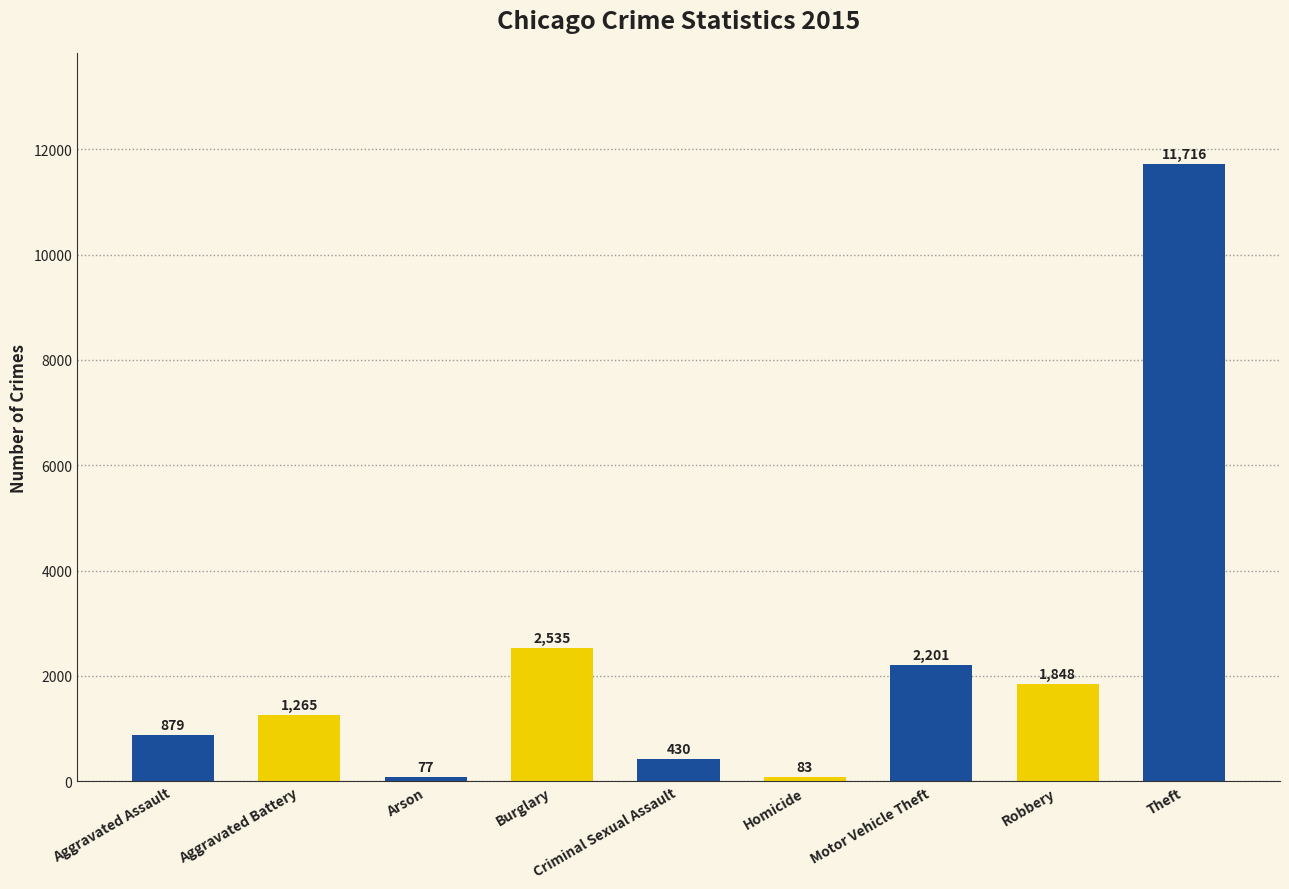

Reading left to right, transcribe all the data shown in this chart.

Aggravated Assault=879	Aggravated Battery=1265	Arson=77	Burglary=2535	Criminal Sexual Assault=430	Homicide=83	Motor Vehicle Theft=2201	Robbery=1848	Theft=11716